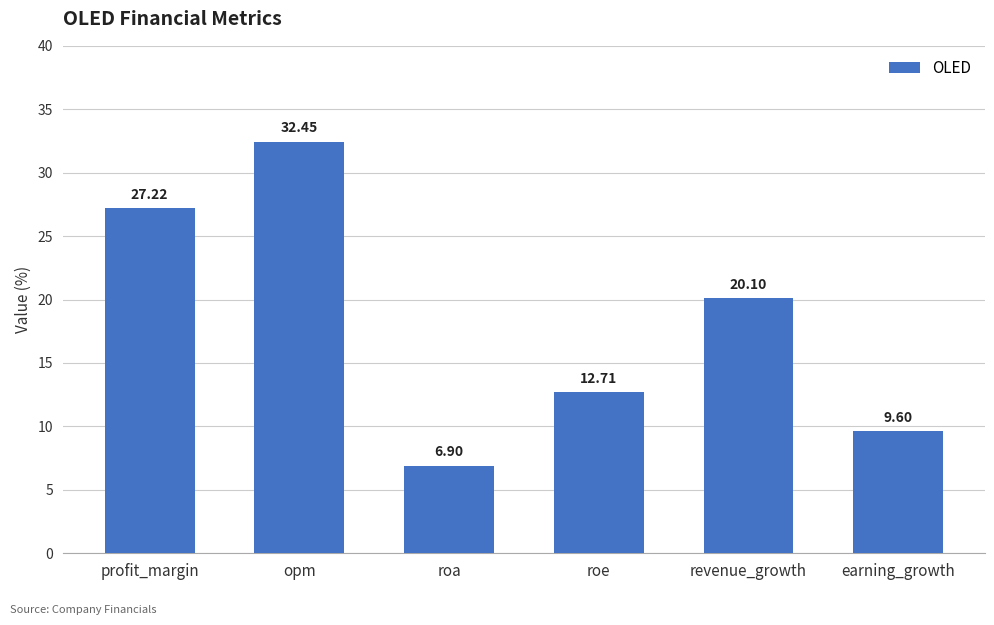

List the labels in order of value, largest first.

opm, profit_margin, revenue_growth, roe, earning_growth, roa